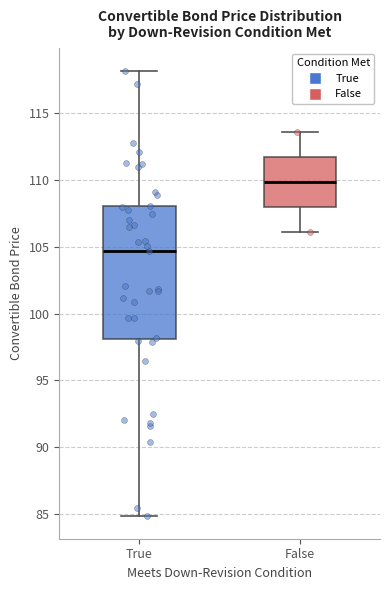

Reading left to right, transcribe this box plot: for each box, give where its median line is, the range the box spans, and where its two whiskers end, as read against the y-axis. The values are not printed on the chart, so give them approximately, as read against the axis.

True: median 104.5, box 98.0 to 108.0, whiskers 85.0 to 118.0
False: median 110.0, box 108.0 to 111.5, whiskers 106.0 to 113.5